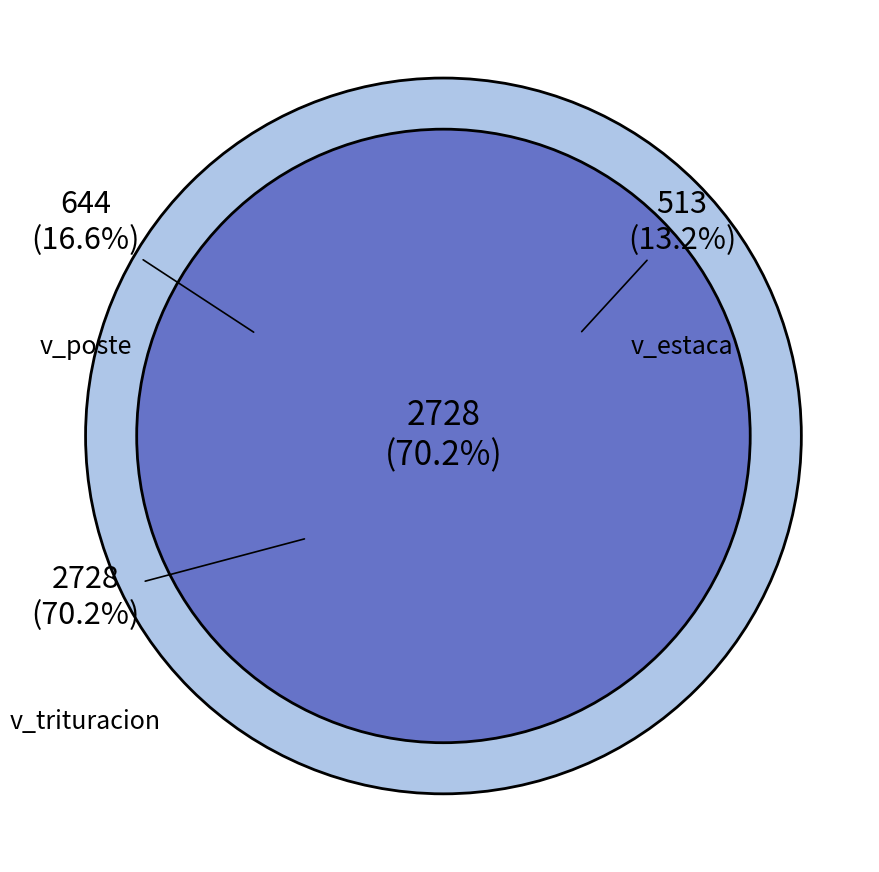

The 431416006 slice represents 1% of the pie. True or false?

False